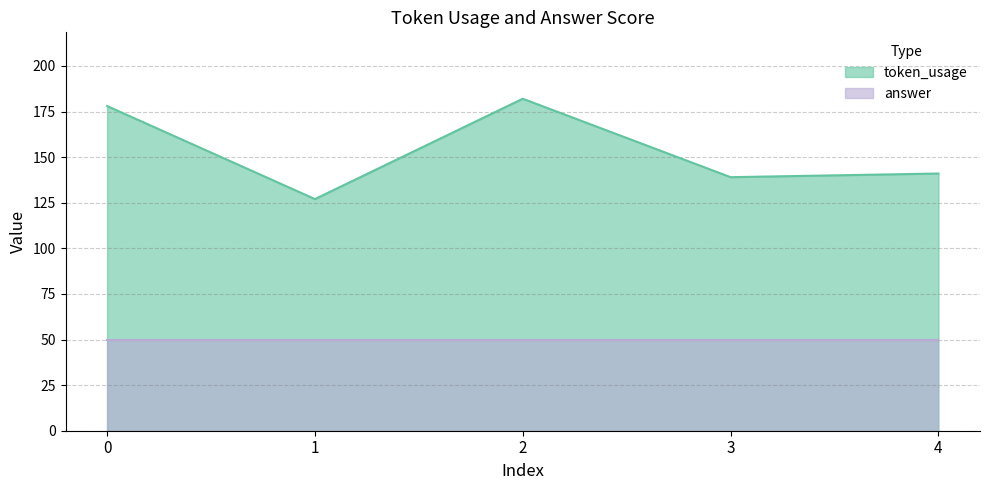

What is the sum of the values at 3 and 4?

280